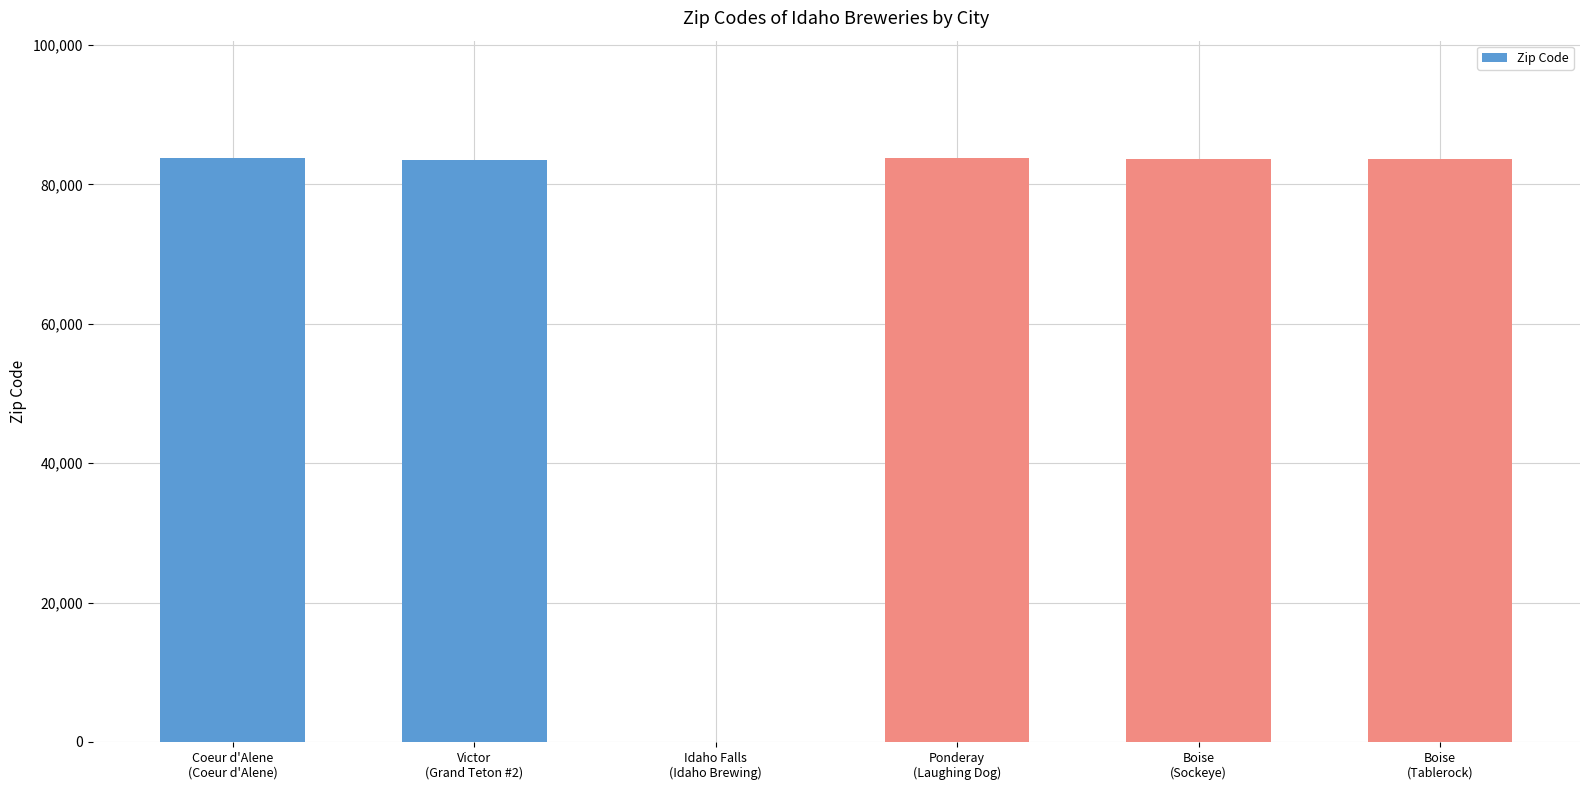

What is the maximum value shown in the chart?

83852